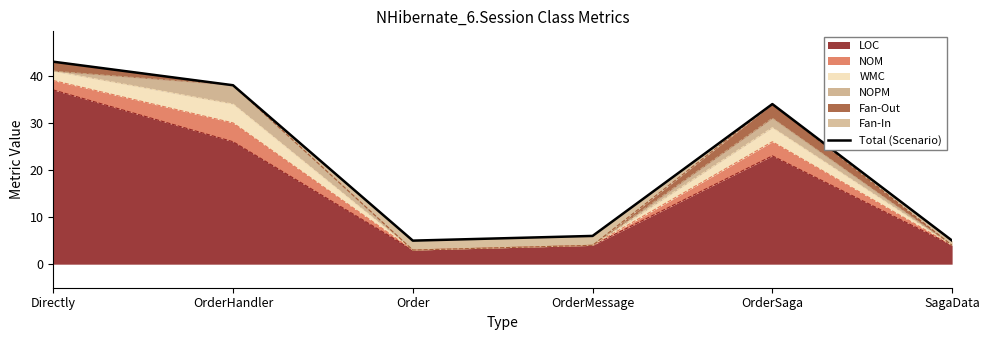

Reading left to right, list all the values displayed in this chart.

43	38	5	6	34	5